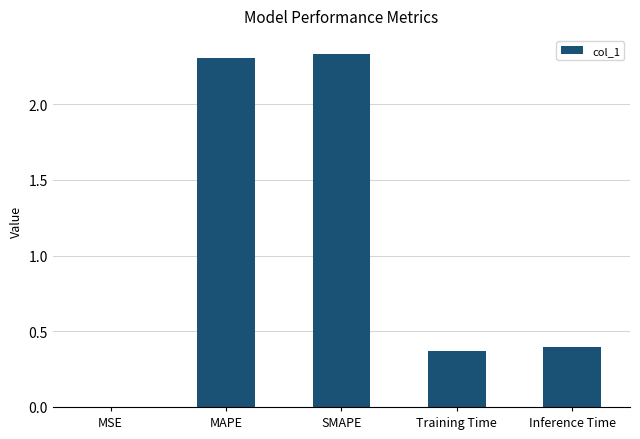

What is the change in value from MAPE to Inference Time?

-1.9